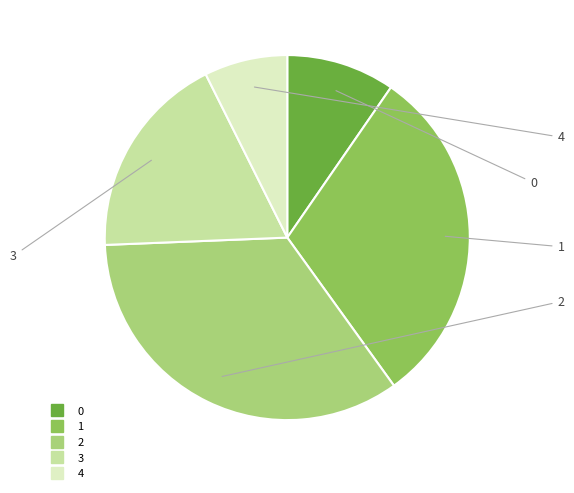

Does any single category account for the majority?

No